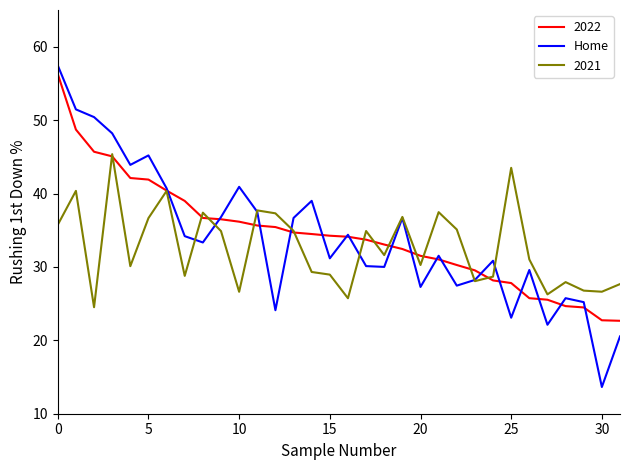

What is the highest value of the 2022 series?

56.3